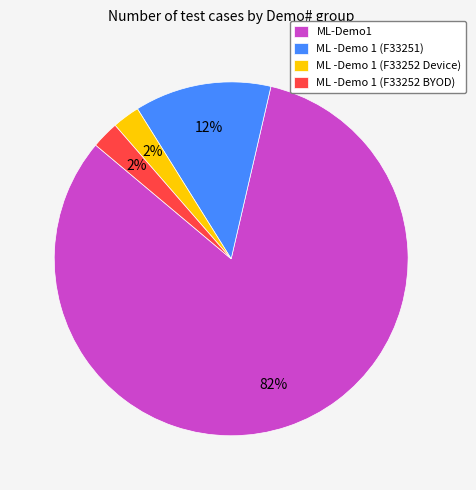

To the nearest percent, what is the average slice percentage?

25%